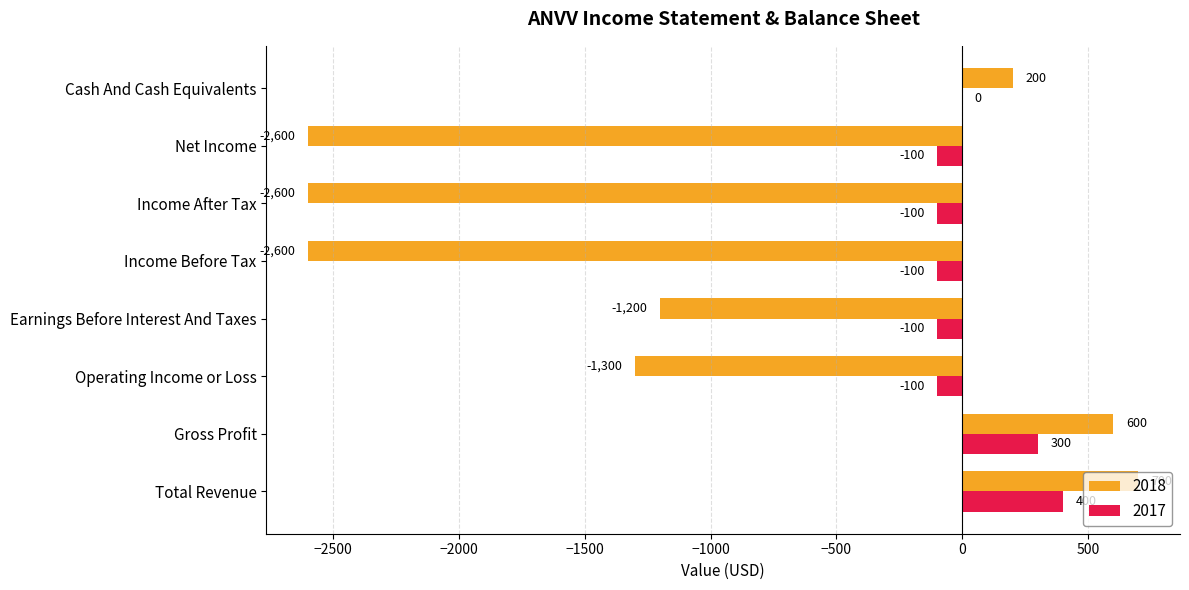

Between Total Revenue and Net Income, which series saw the biggest shift?

2018